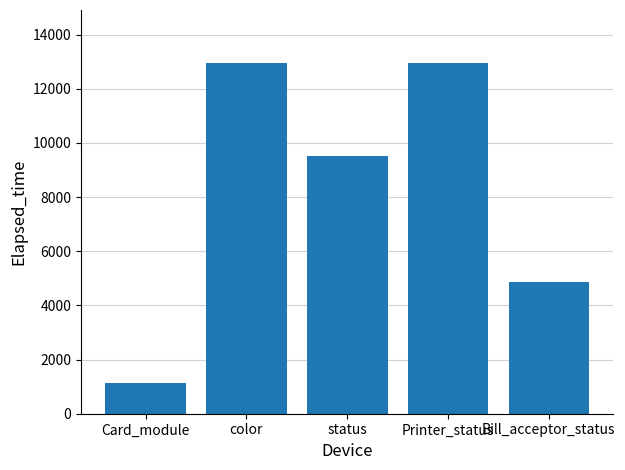

What is the difference between the maximum and second lowest values?

8081